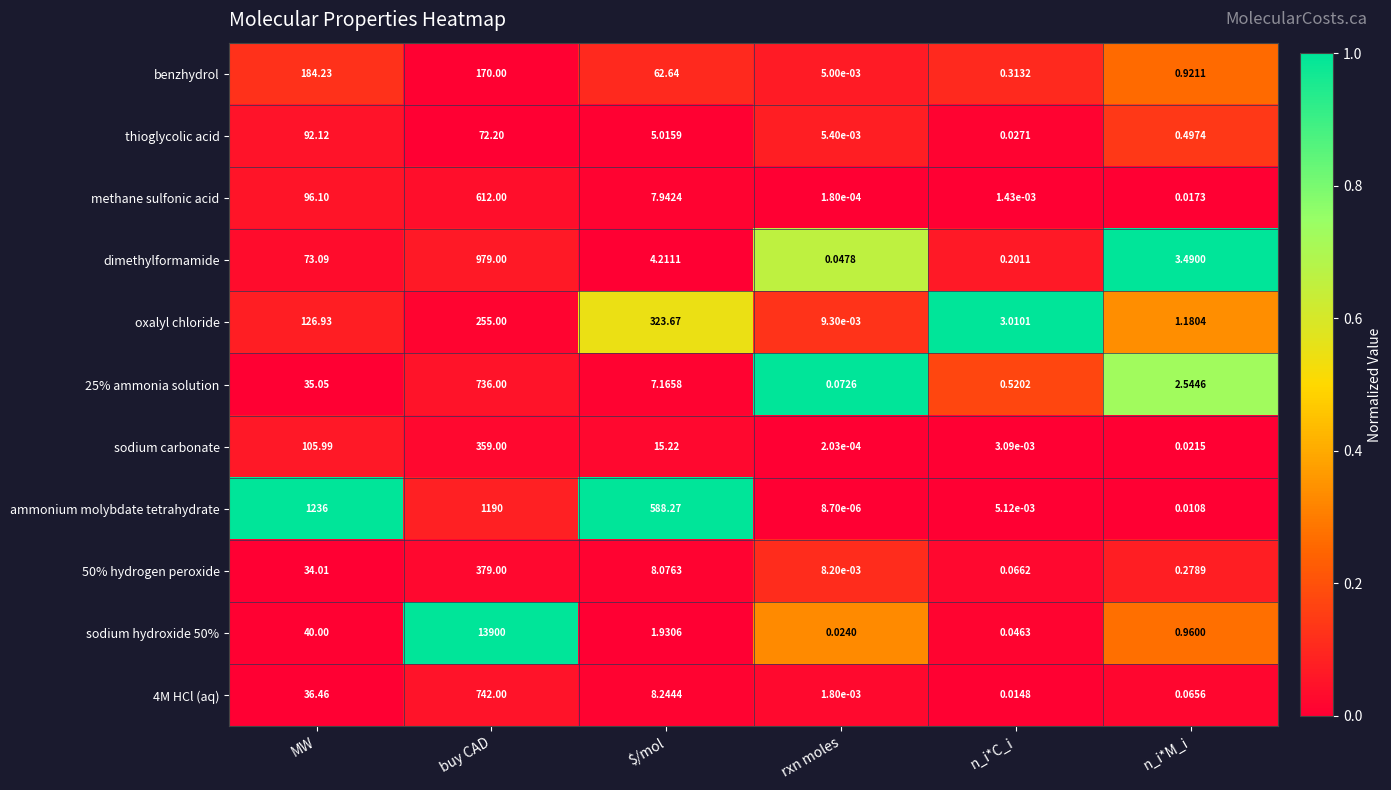

Rank the categories by sodium hydroxide 50% value from lowest to highest.

rxn moles, n_i*C_i, n_i*M_i, $/mol, MW, buy CAD